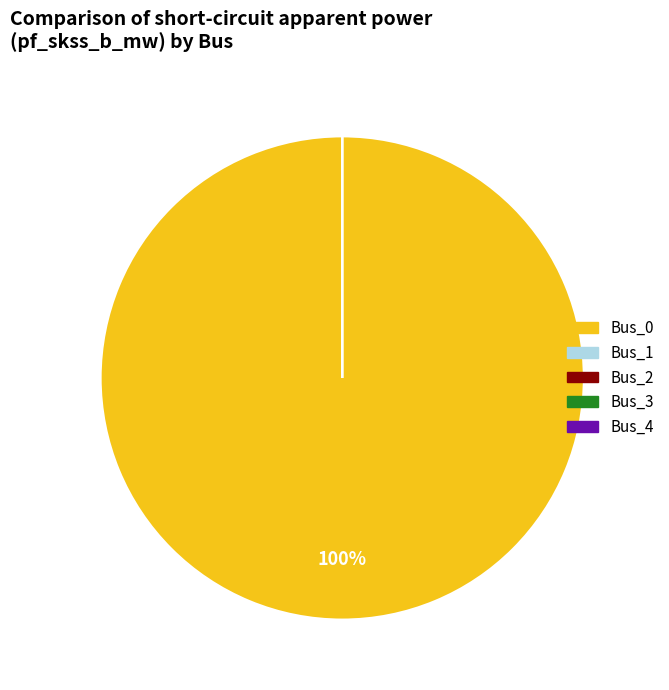

Is there a majority slice in this chart?

Yes